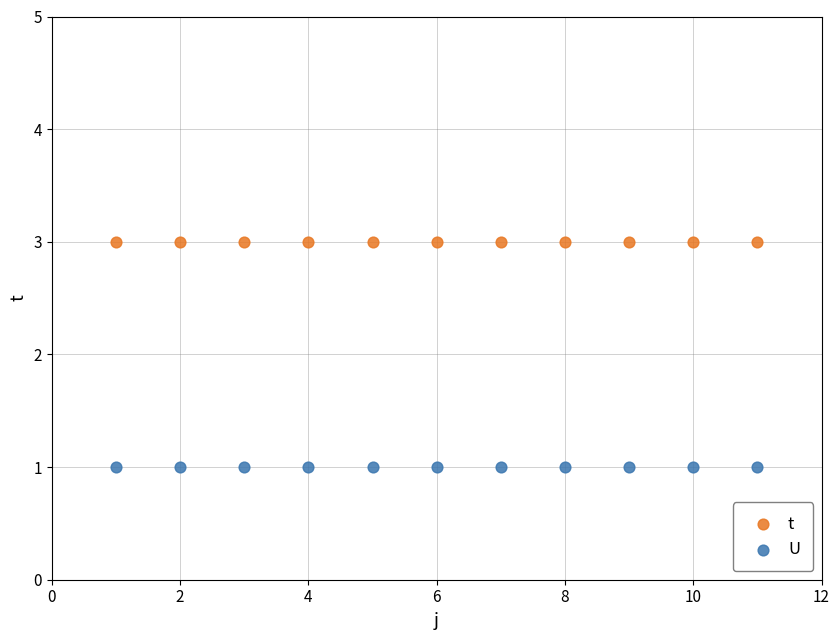

Which series reaches the maximum Y coordinate?

t